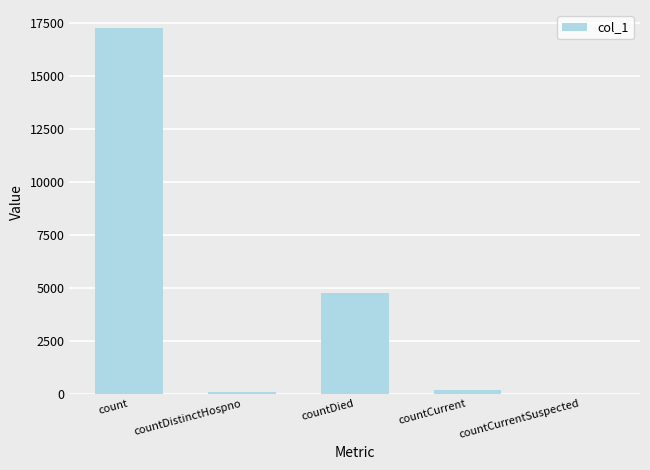

How many categories are shown in the chart?

5